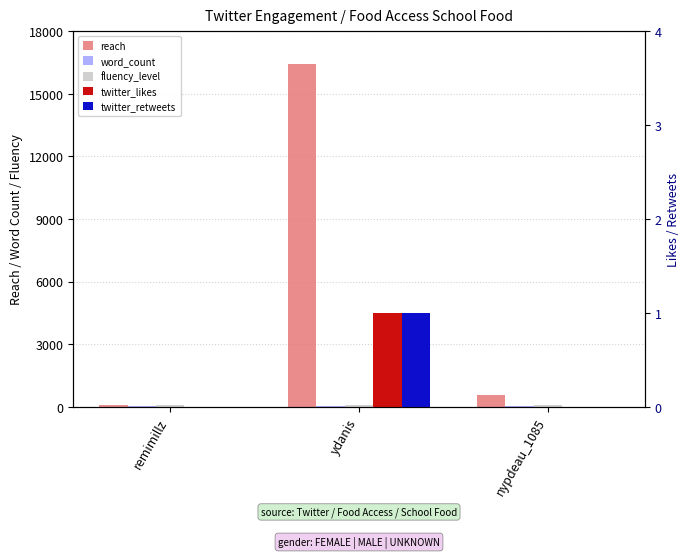

What is the sum of the twitter_likes values at remimillz and ydanis?

1